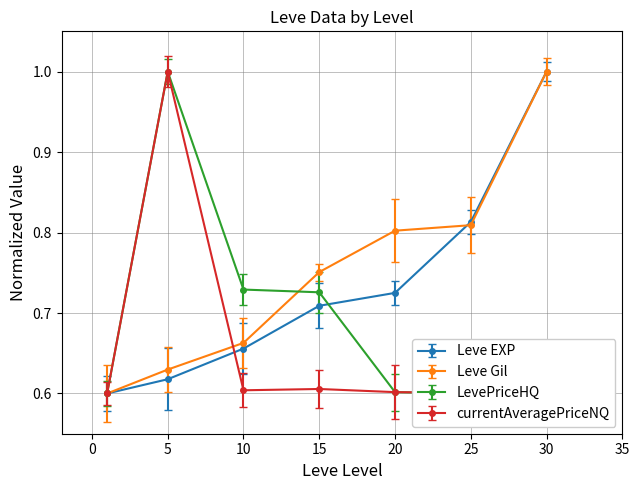

What is the average value of the currentAveragePrice series?

0.7